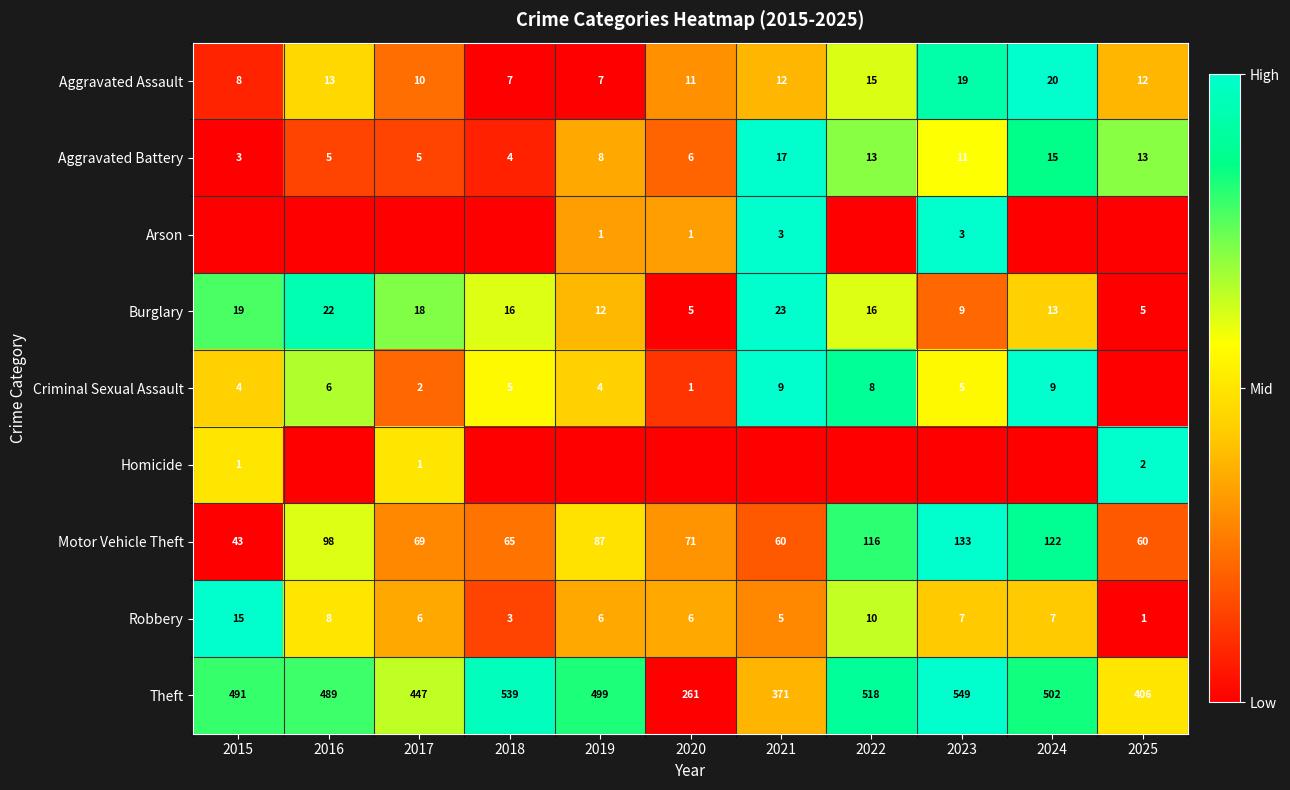

The Motor Vehicle Theft series shows 41 at 2025. True or false?

False